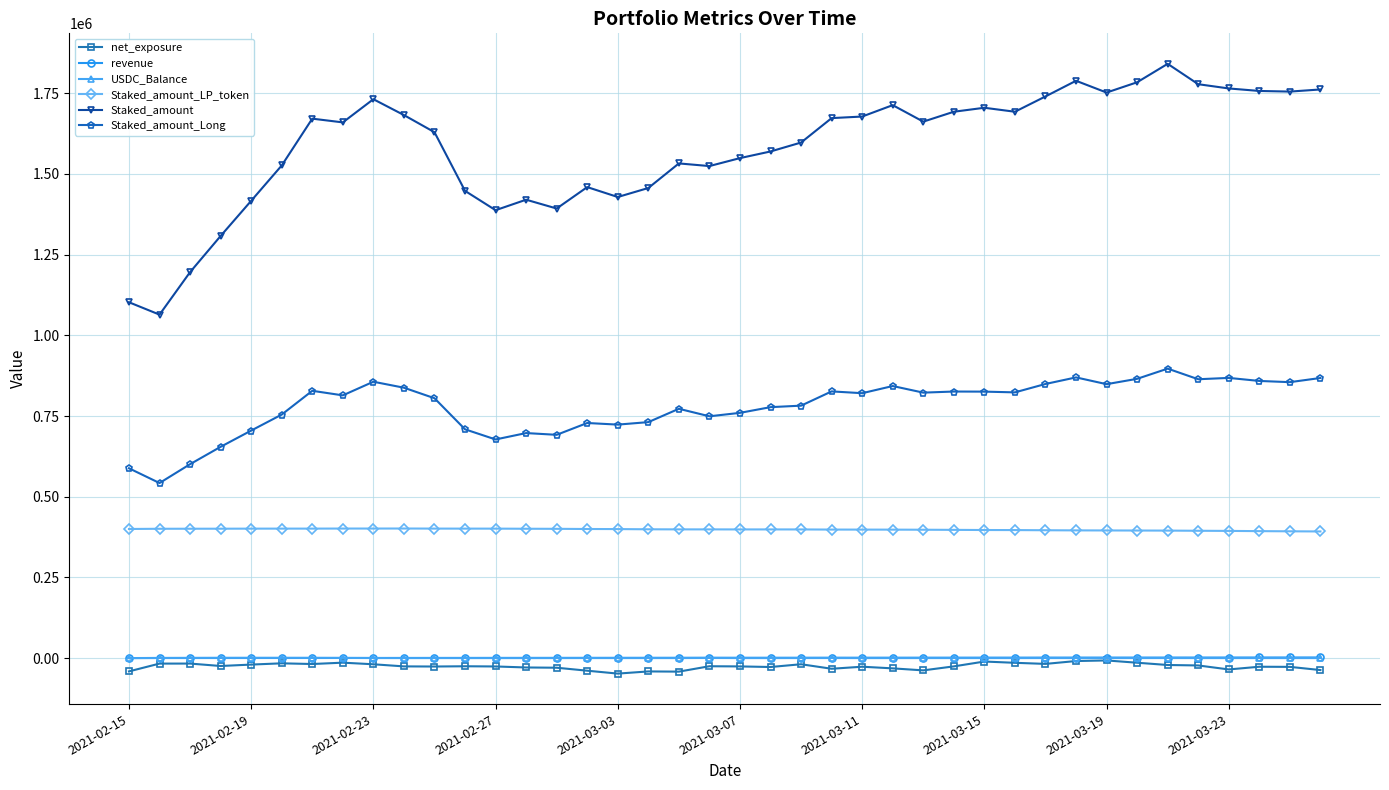

How many lines are shown in the chart?

6